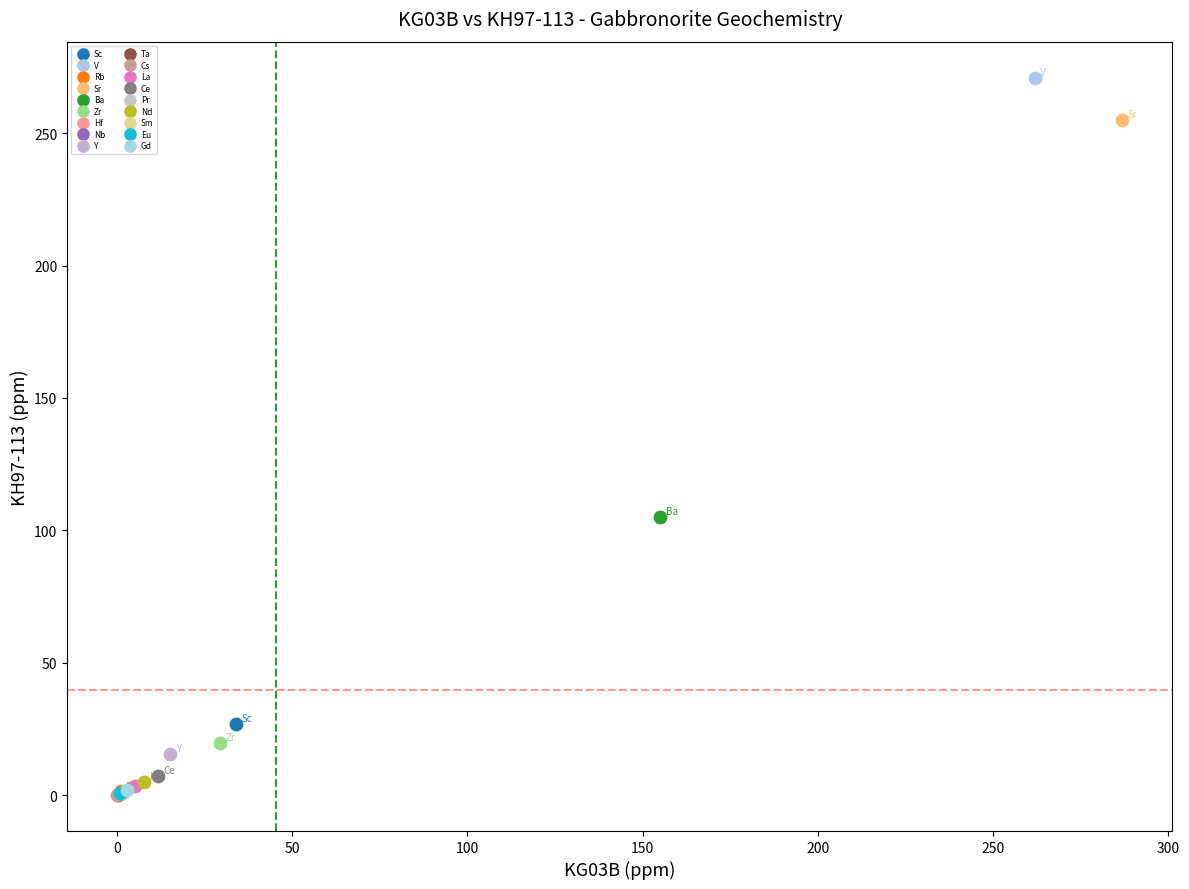

Which series reaches the maximum Y coordinate?

V